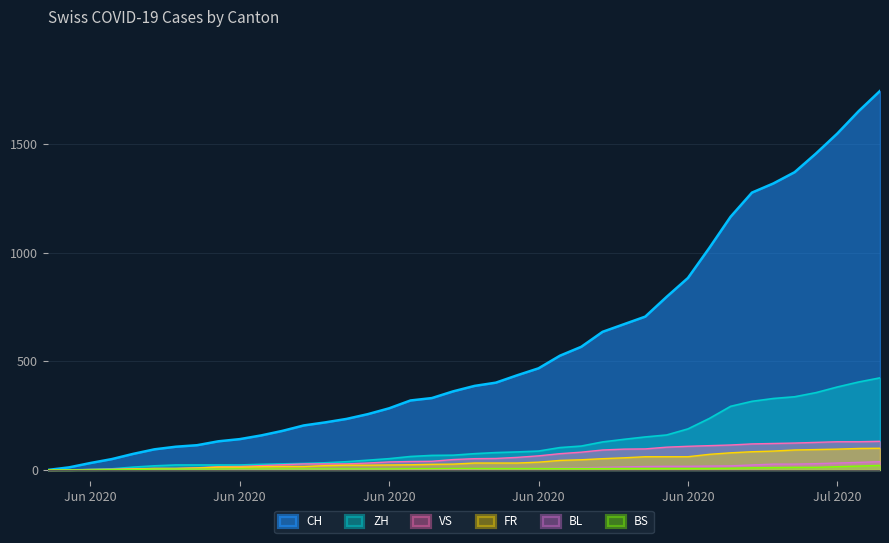

At which category does the chart reach its peak across all series?

2020-07-09